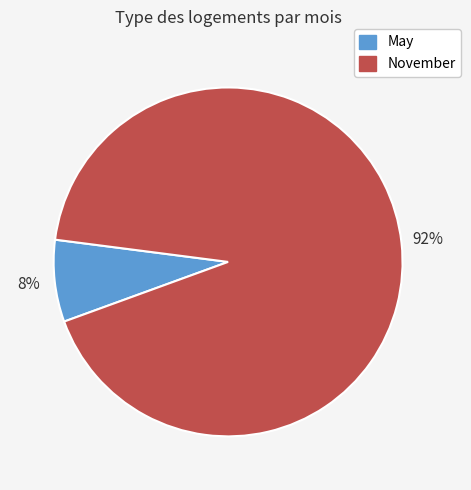

Which category accounts for the majority?

November